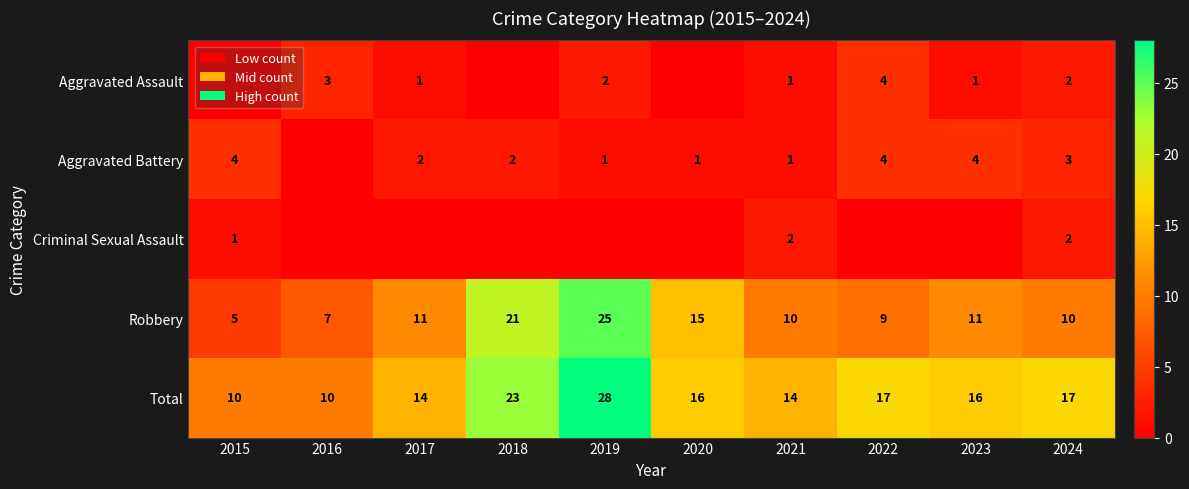

What is the sum of the Total values at 2024 and 2017?

31